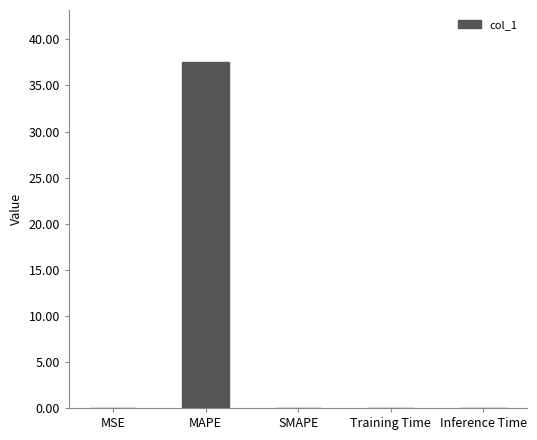

What is the maximum value shown in the chart?

37.6